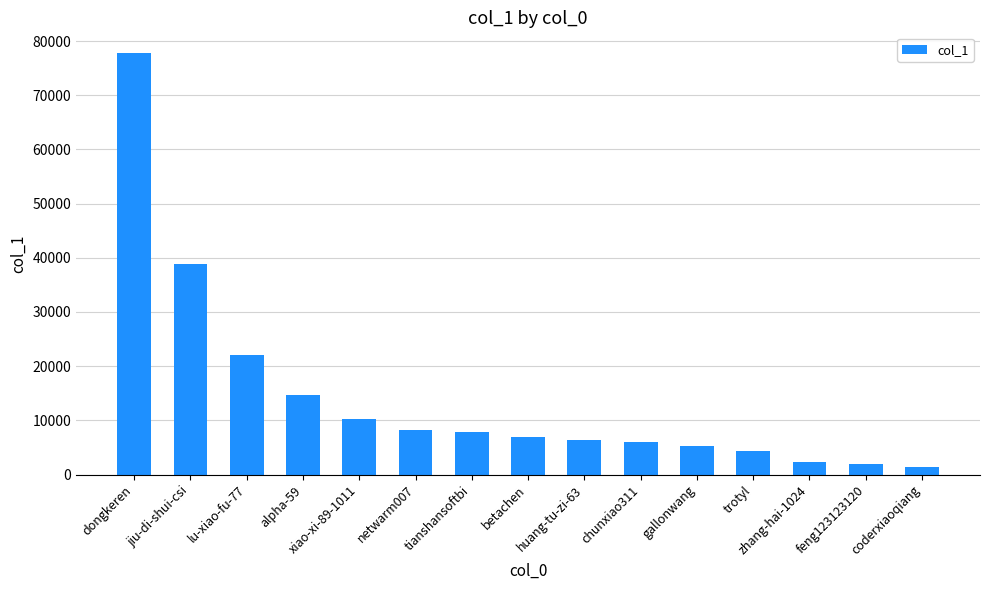

What is the change in value from alpha-59 to zhang-hai-1024?

-12428